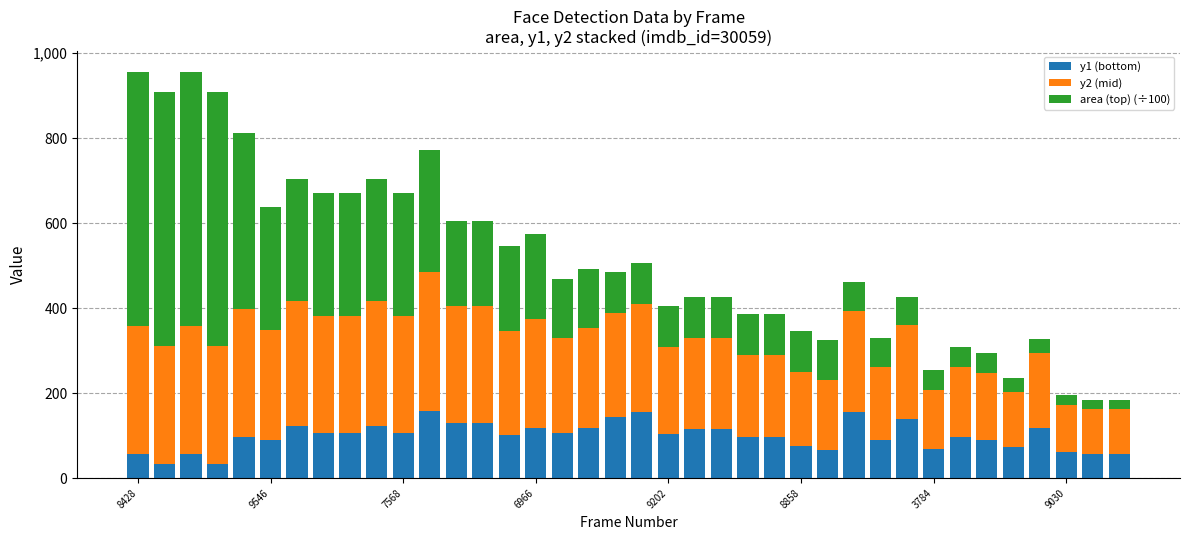

What is the minimum value for y1 (bottom)?

33.0